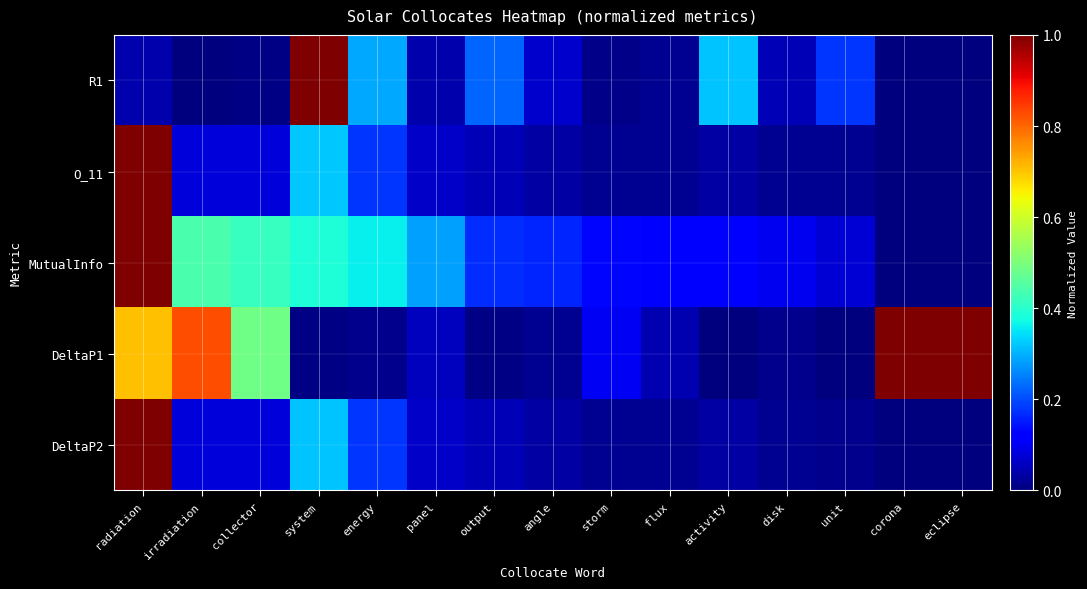

List the series in order of their peak value, highest first.

R1, O_11, MutualInfo, DeltaP1, DeltaP2